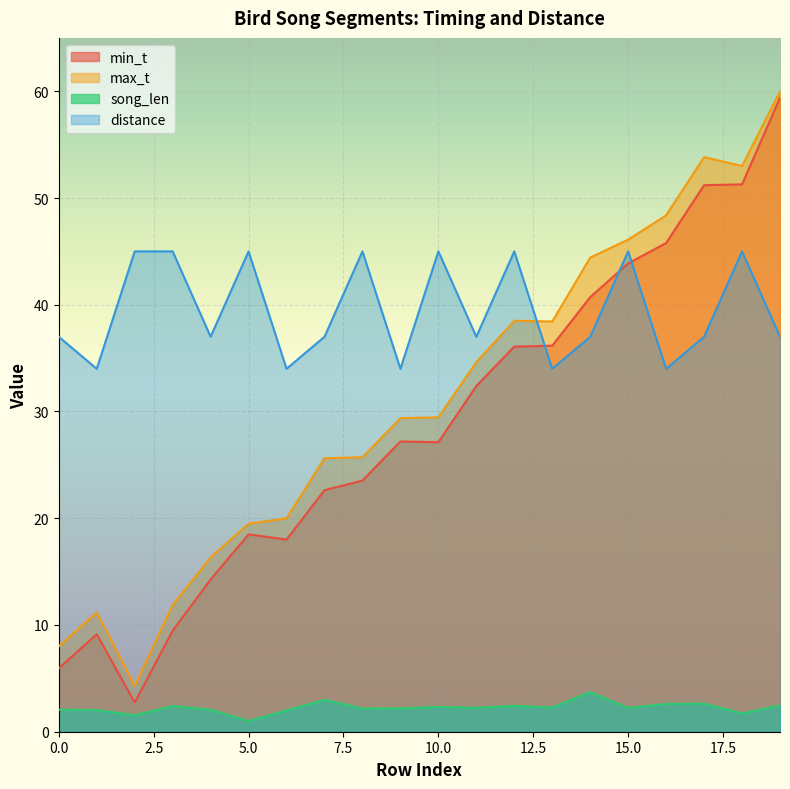

Which series has the largest range (max minus min)?

min_t